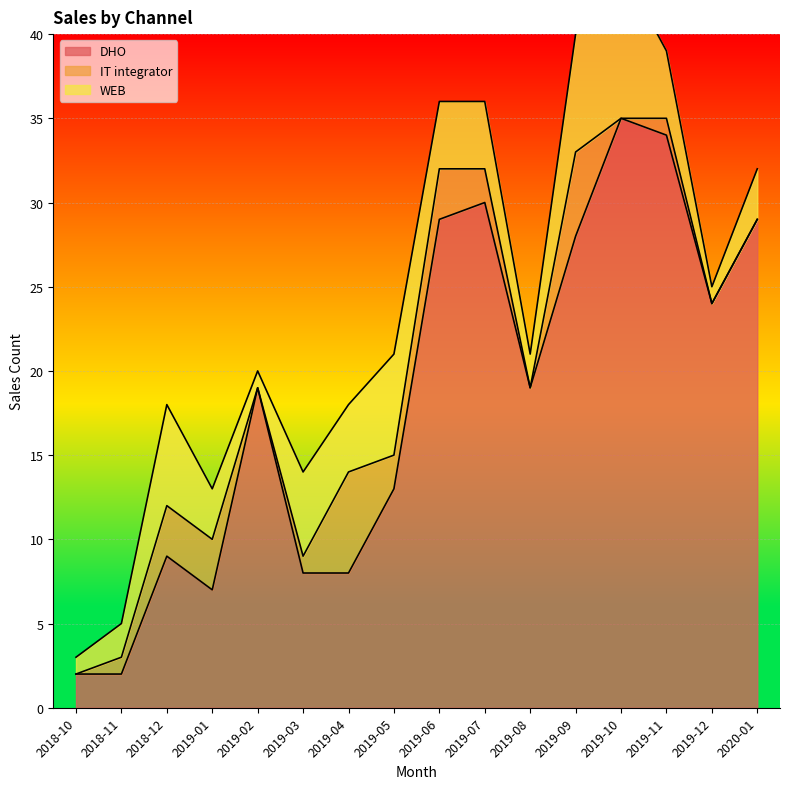

In DHO, how many points are lower than both neighbors (excluding endpoints)?

3